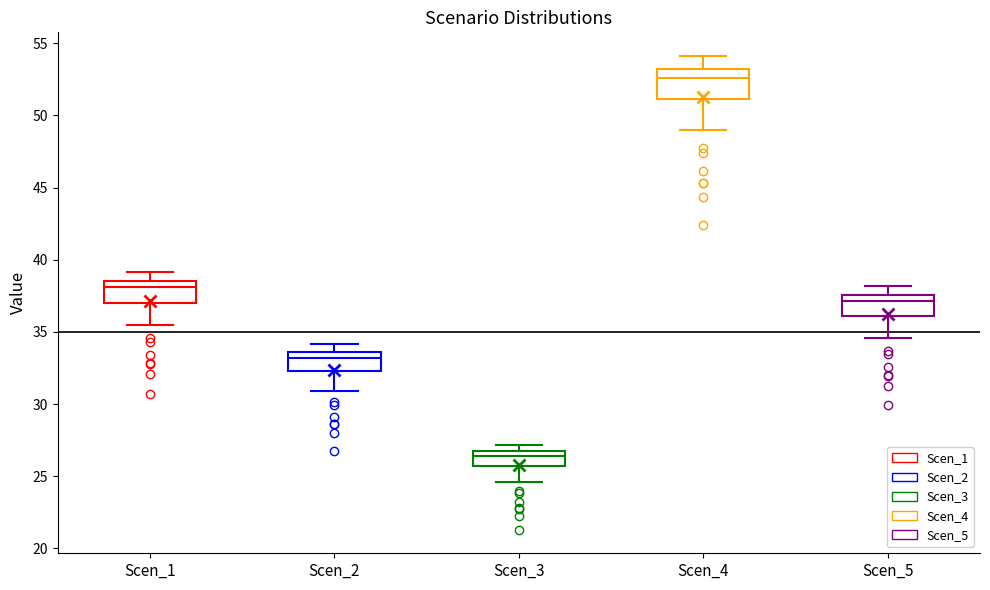

Which box has the highest median line?

Scen_4